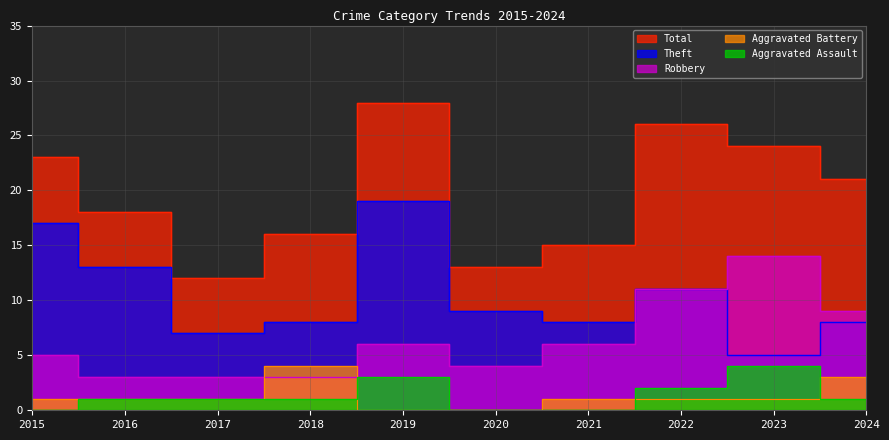

What is the value of the Robbery point at the 7th from the left?

6